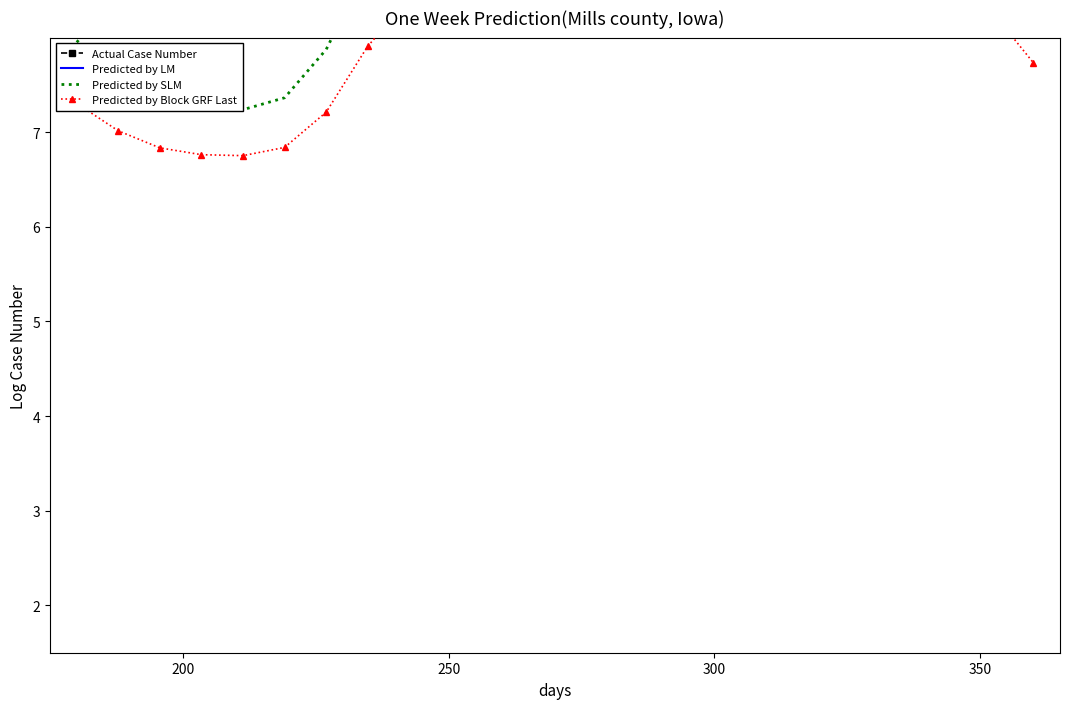

What is the maximum value for Predicted by Block GRF Last?

8.9